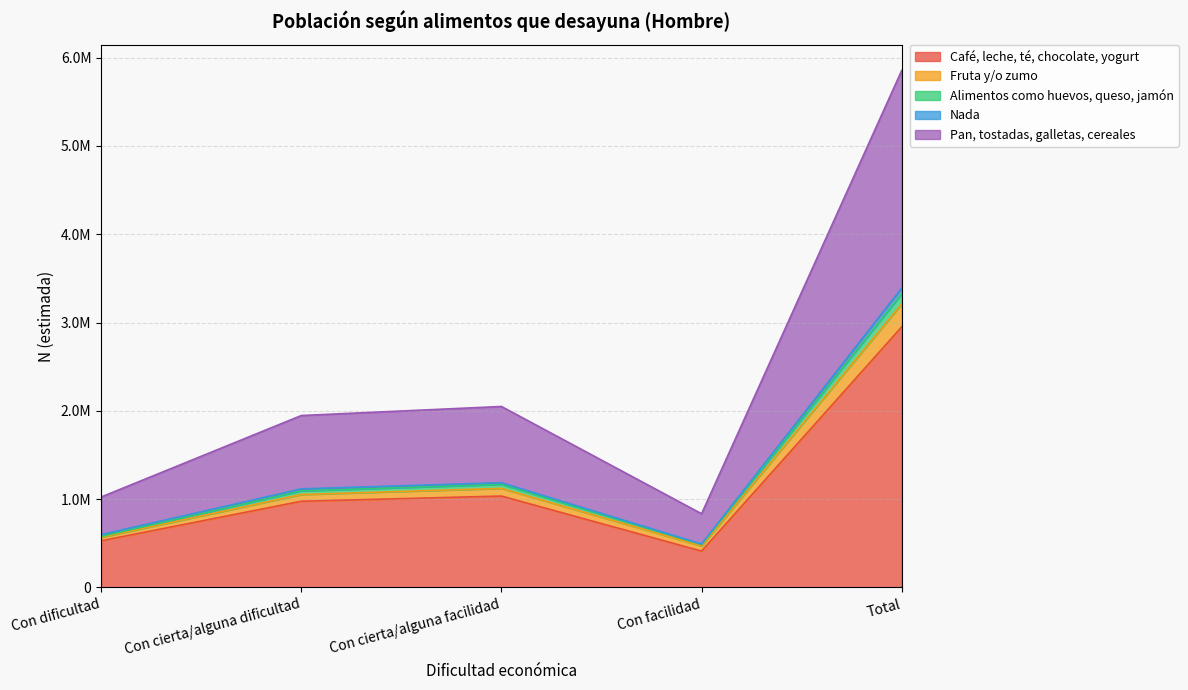

What is the label of the 2nd point from the left?

Con cierta/alguna dificultad